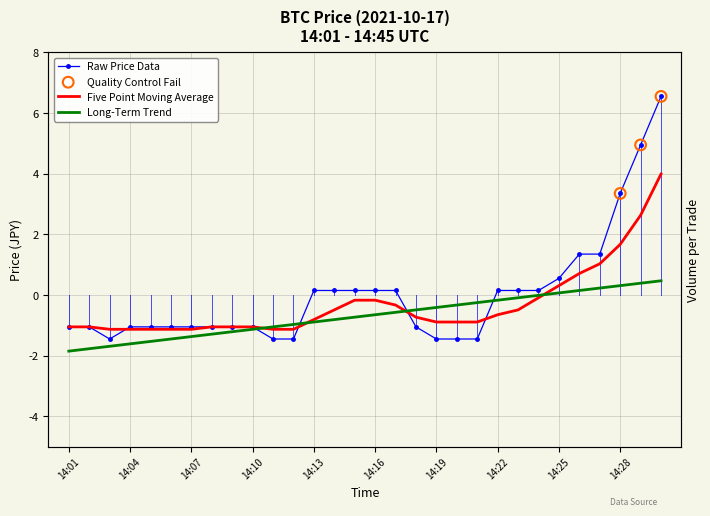

Which series reaches the minimum Y coordinate?

Long_Term_Trend